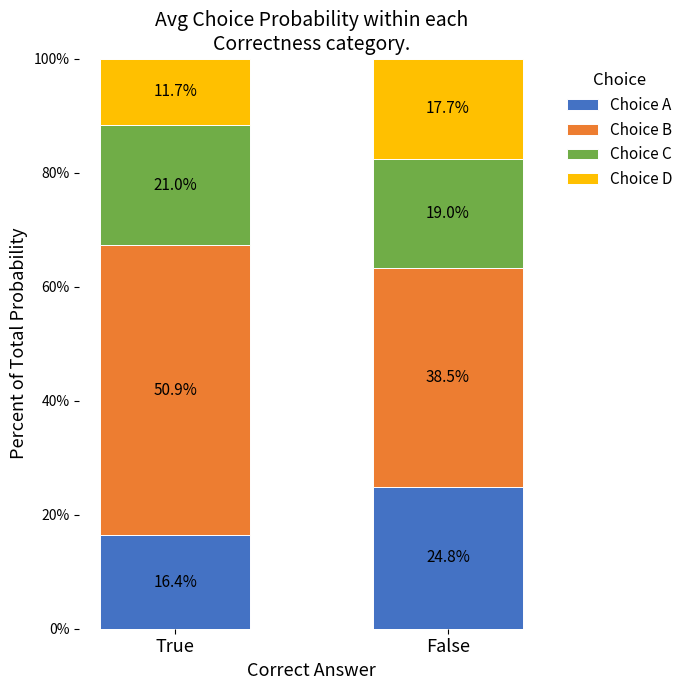

What is the minimum value for Choice A?

16.4